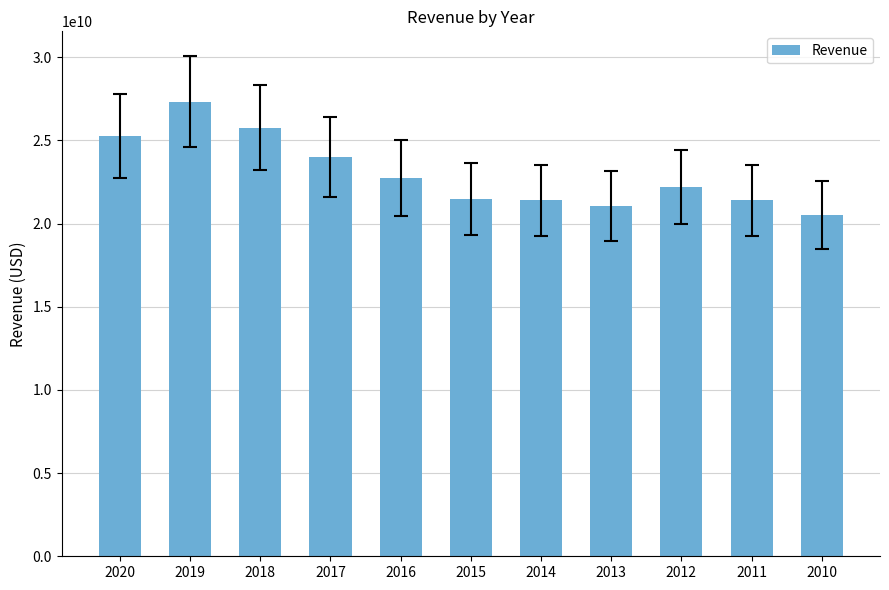

At which label is the value closest to 23921500000?

2017